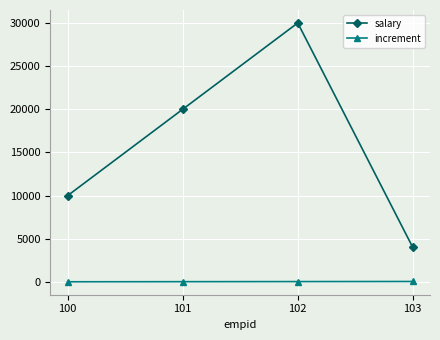

Which label corresponds to the largest value in the chart?

102